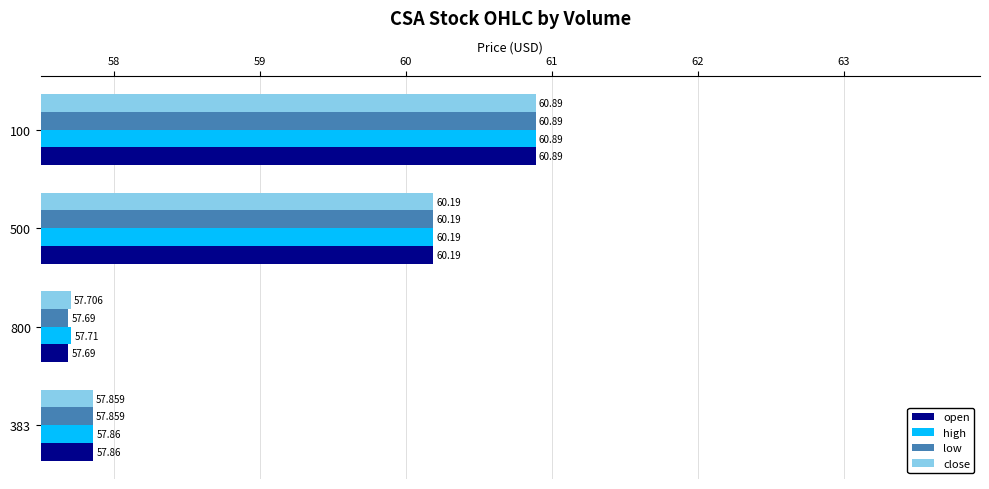

Which series has the largest total across all categories?

high